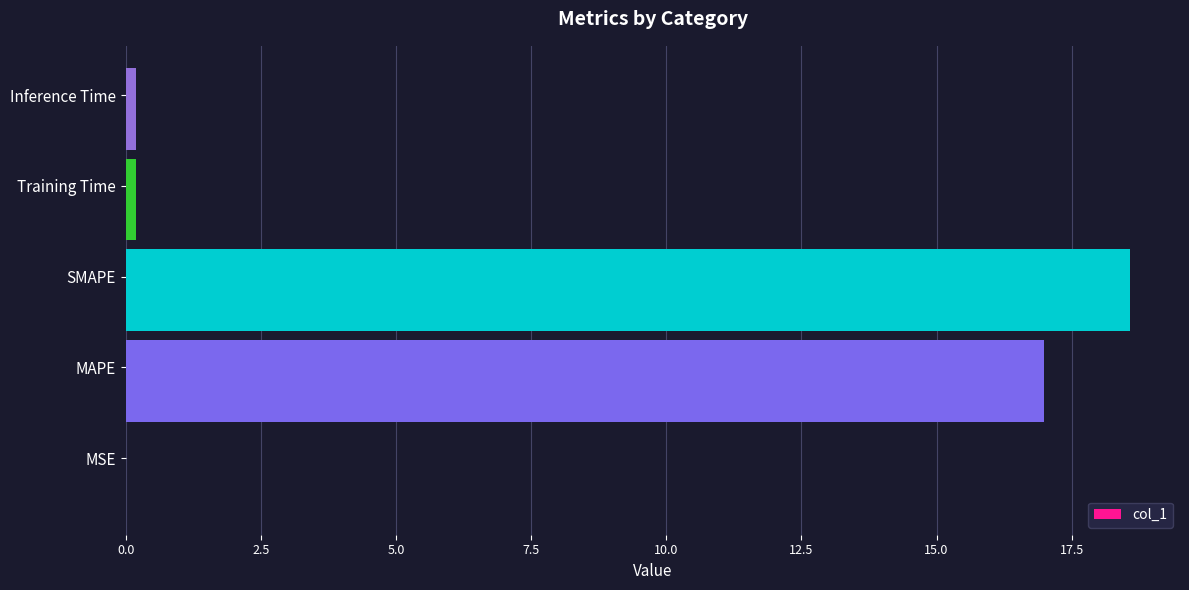

What is the sum of all values?

35.9